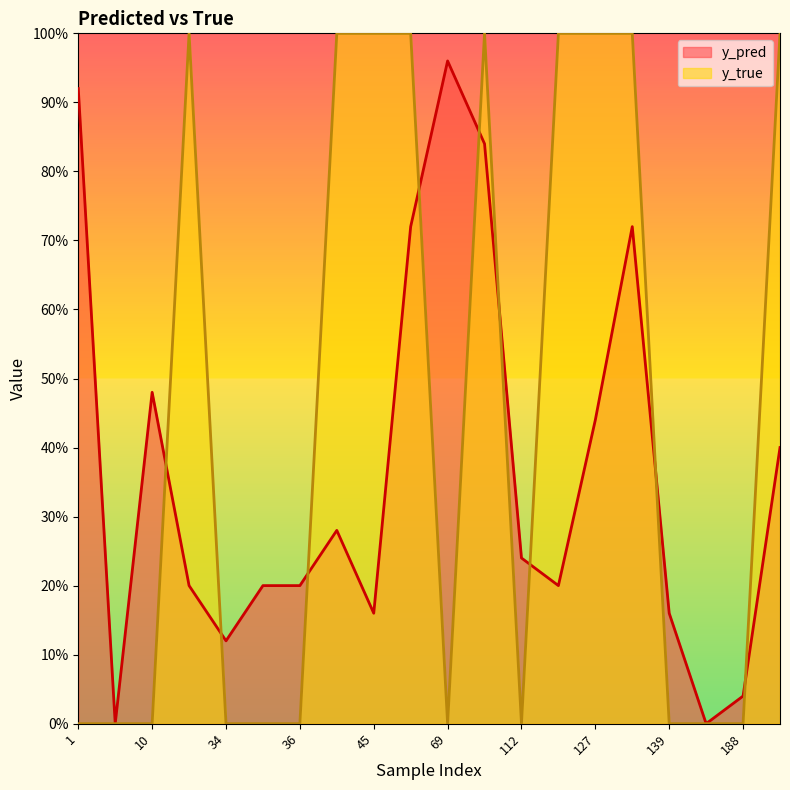

Which label corresponds to the largest value in the chart?

23